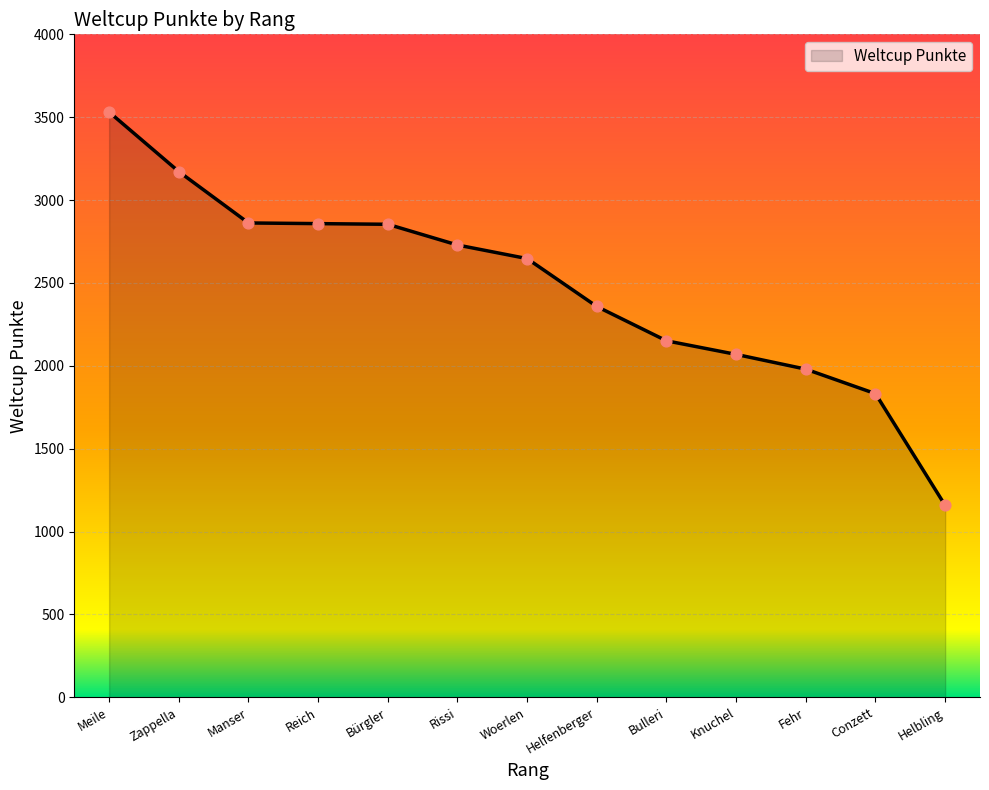

What is the change in value from Reich to Rissi?

-129